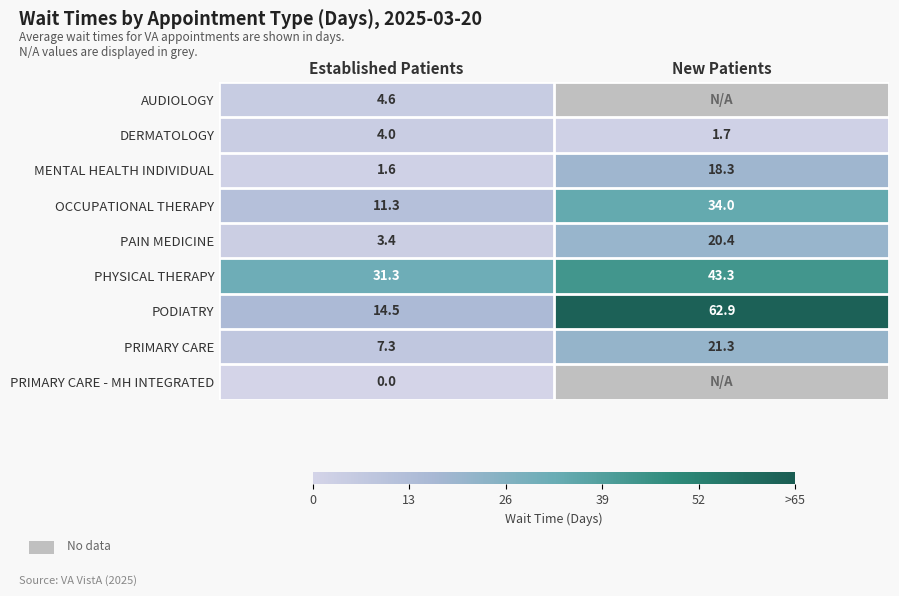

What is the sum of all PAIN MEDICINE values?

23.8